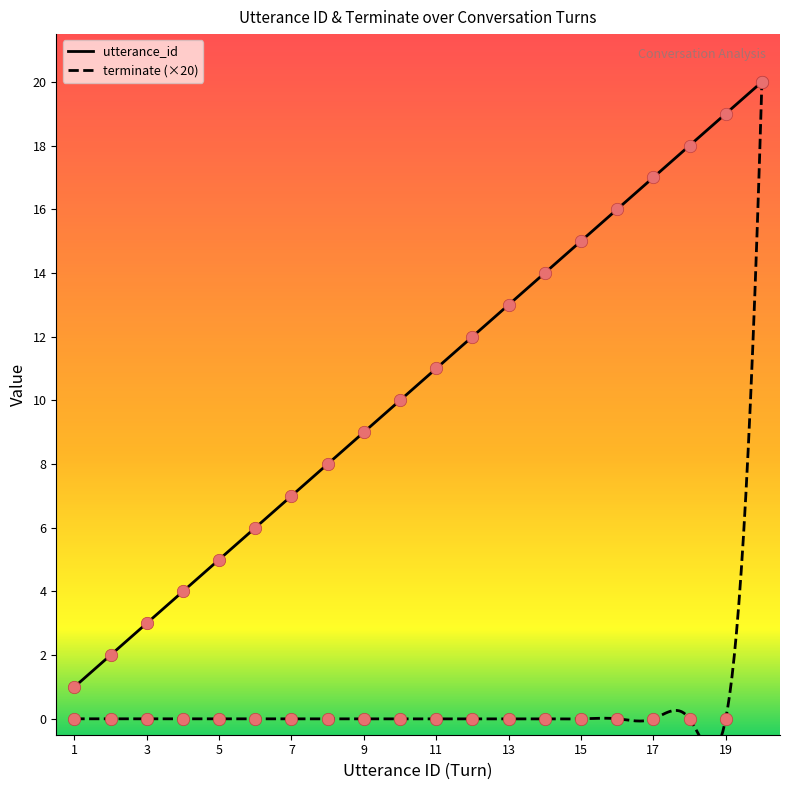

Which series contains the highest Y value?

utterance_id